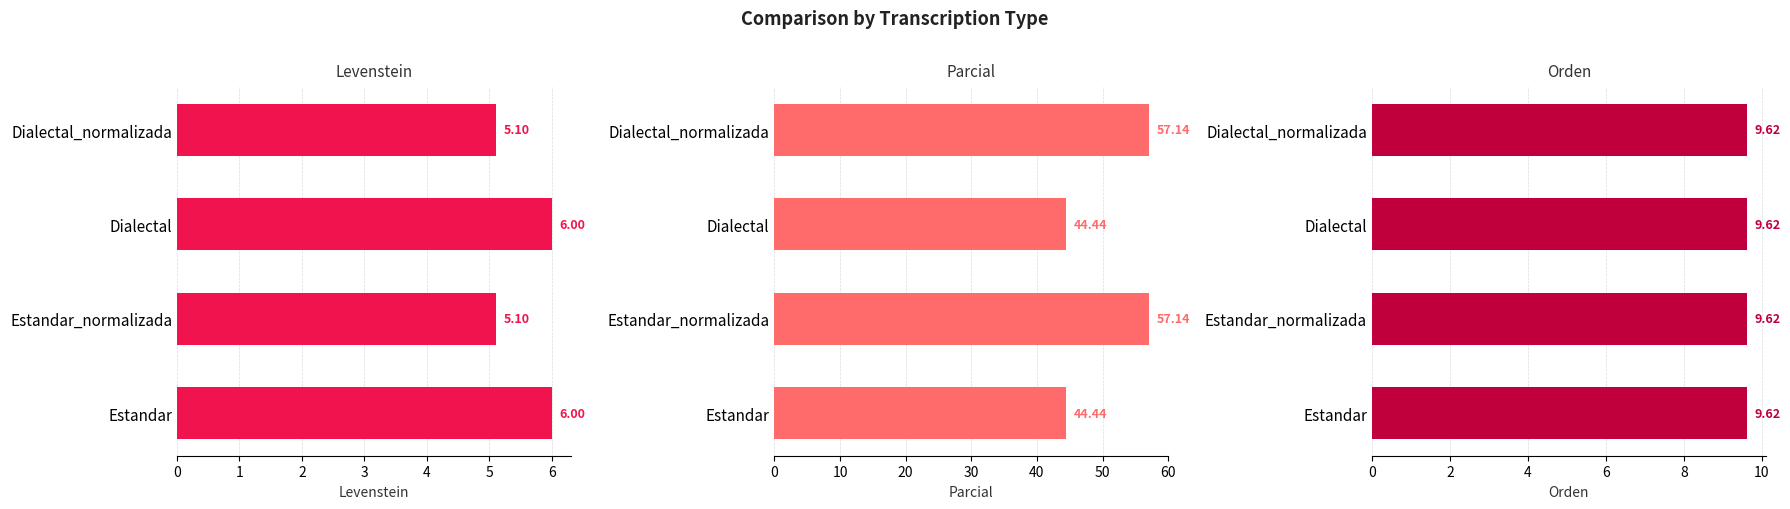

Which series has the largest total across all categories?

Parcial